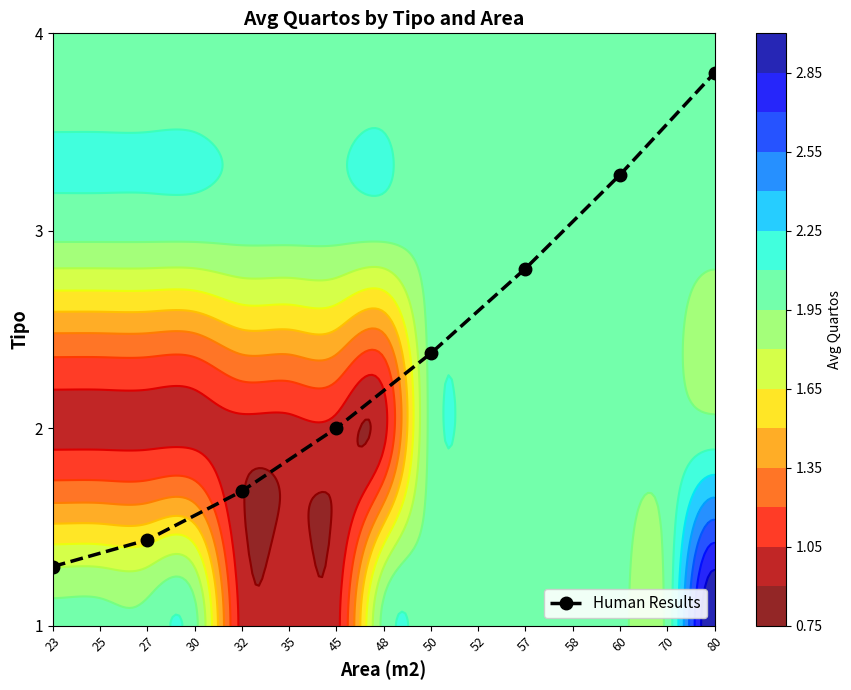

Approximately how many times larger is the value at 45 compared to 80?

0.4